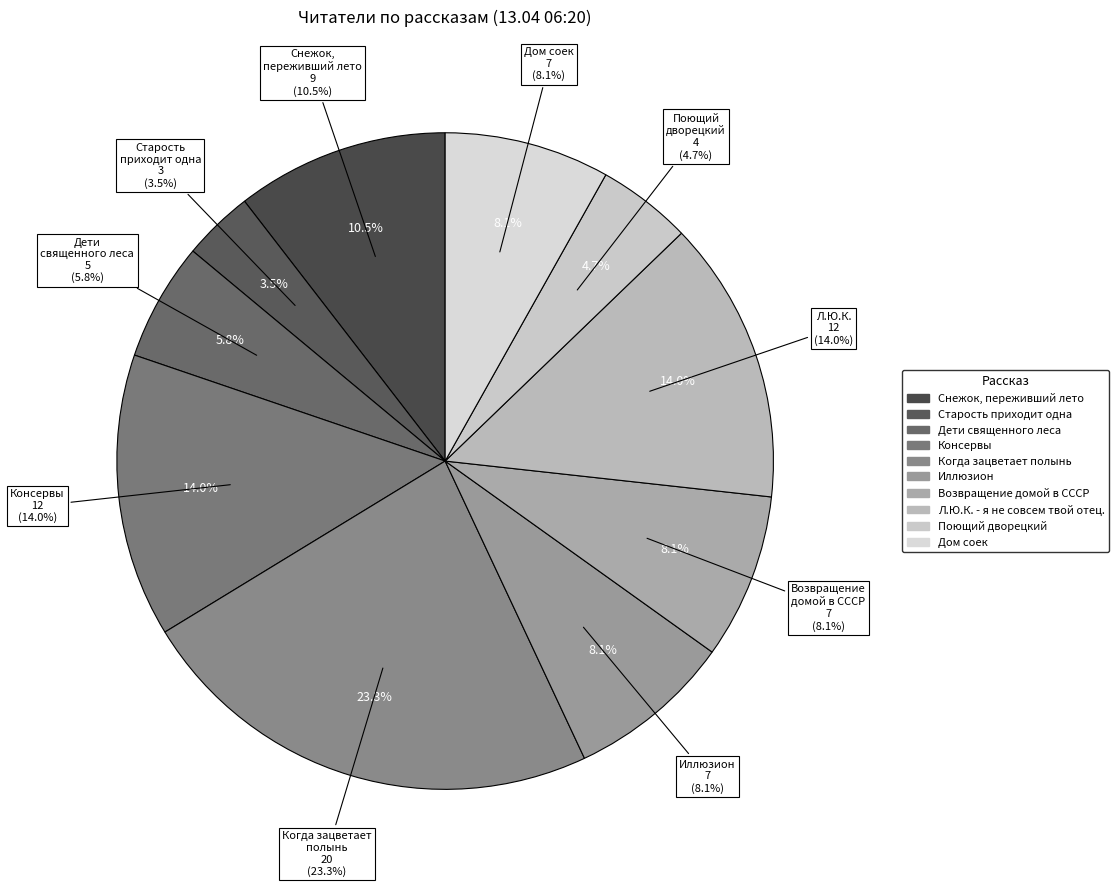

To the nearest percent, what is the combined percentage of Старость приходит одна and Дети священного леса?

9%